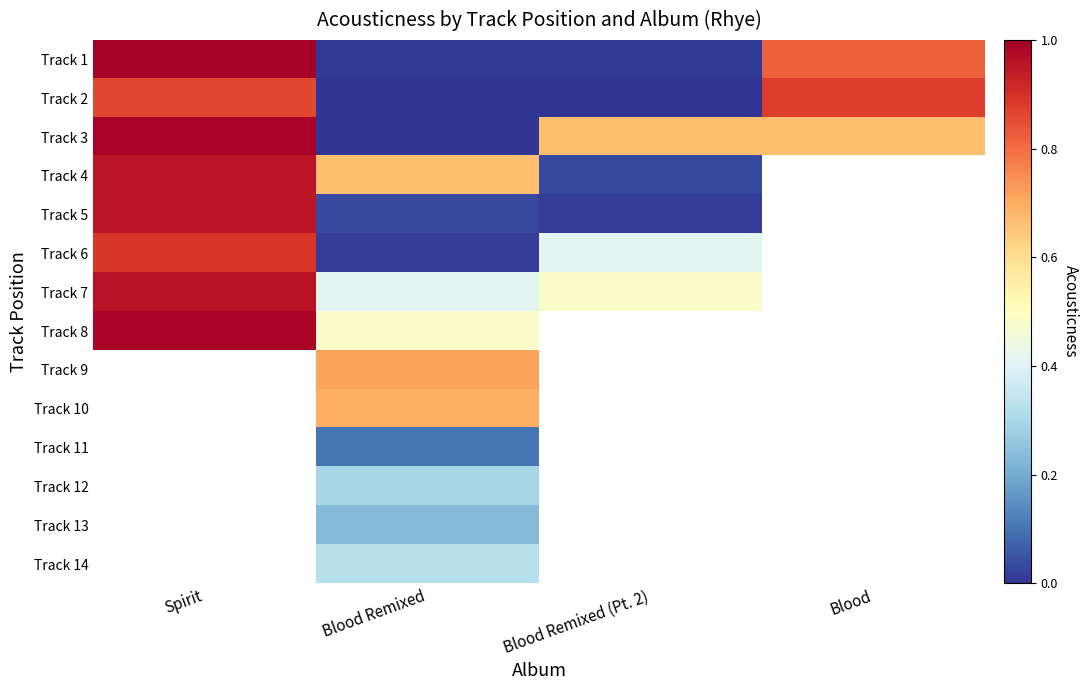

At Blood Remixed, list the series in order from smallest to largest.

Track 3, Track 2, Track 1, Track 6, Track 5, Track 11, Track 13, Track 12, Track 14, Track 7, Track 8, Track 4, Track 10, Track 9